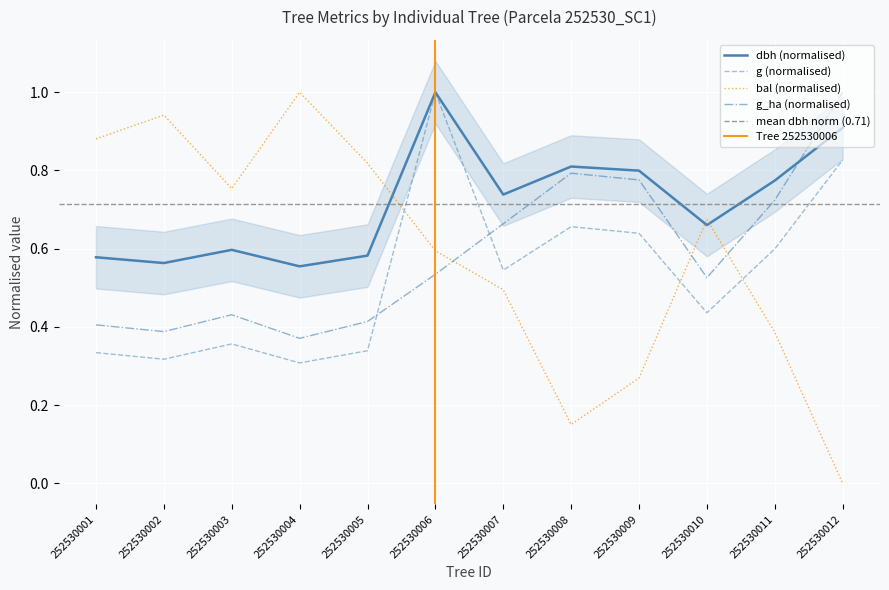

After their last crossing, which series has the higher values: g_ha (normalised) or bal (normalised)?

g_ha (normalised)